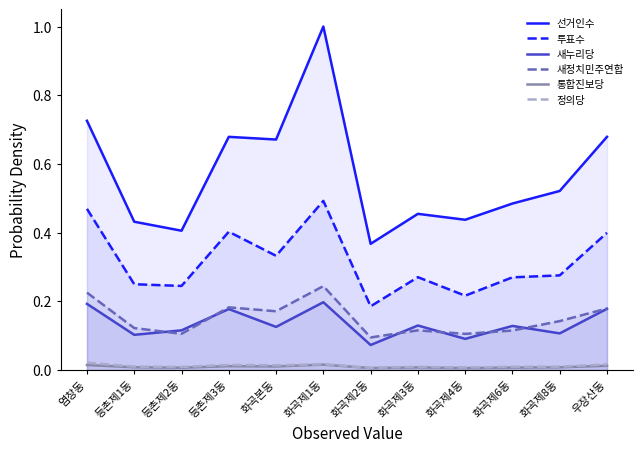

What is the maximum value shown in the chart?

1.0